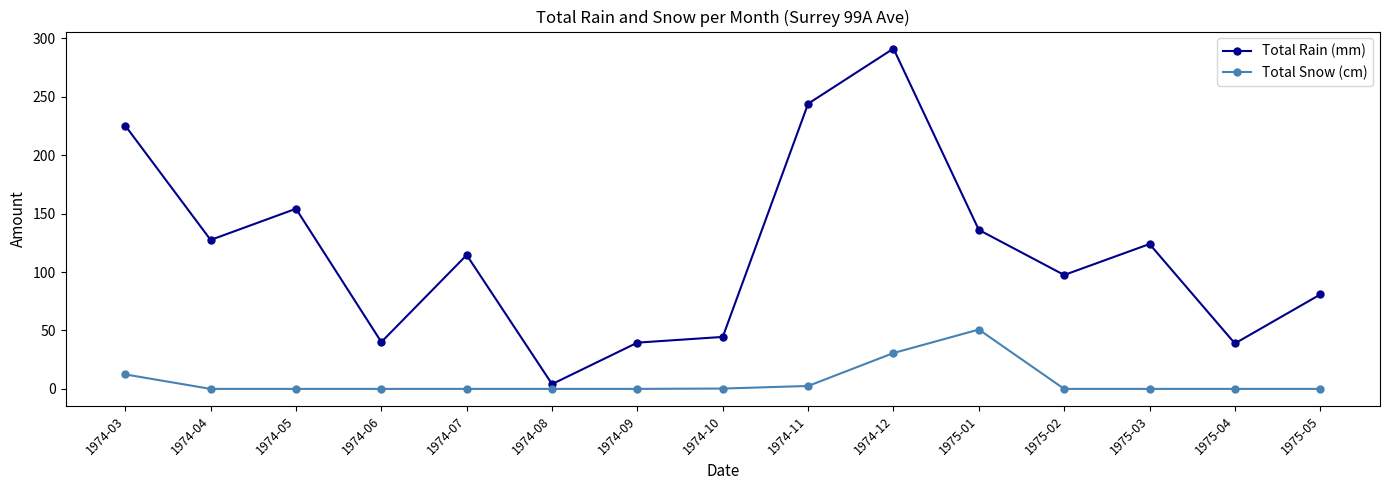

True or false: Total Rain (mm) and Total Snow (cm) intersect in this chart.

False